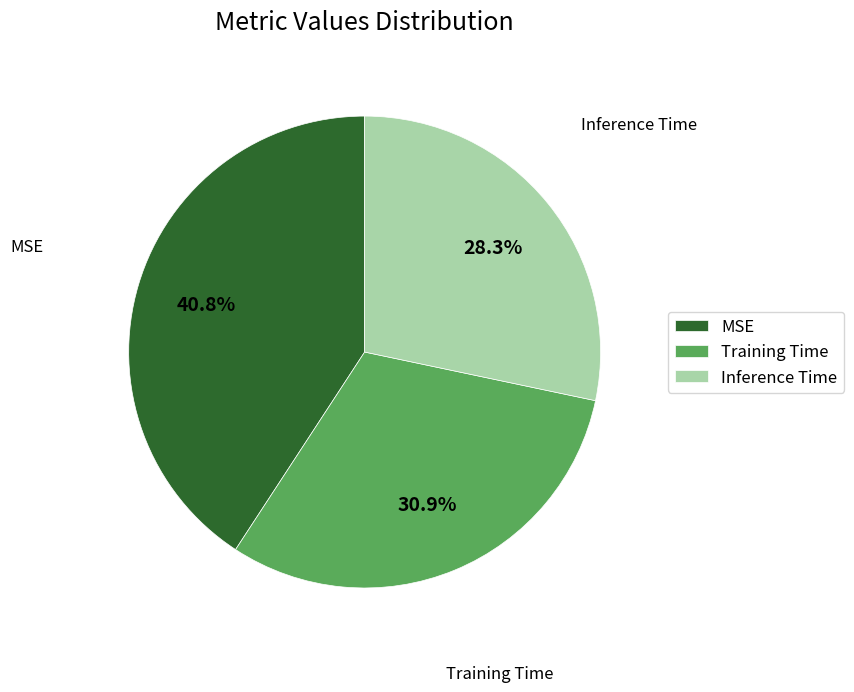

Combined, do MSE and Inference Time account for over 50%?

Yes